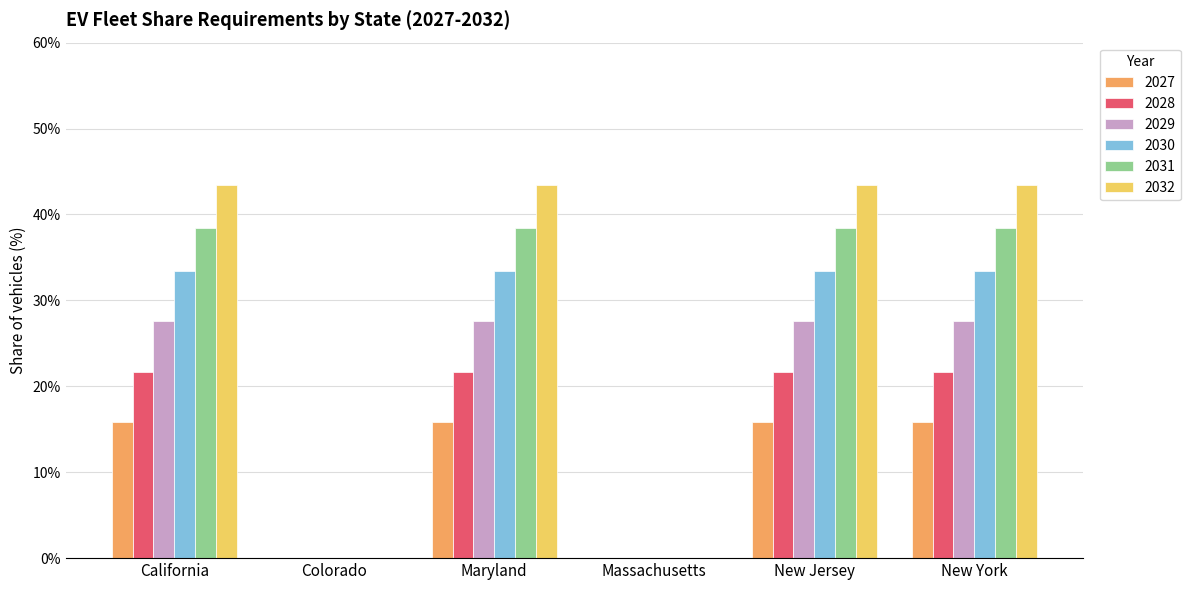

Is it true that 2027 equals 3.8 at Maryland?

False